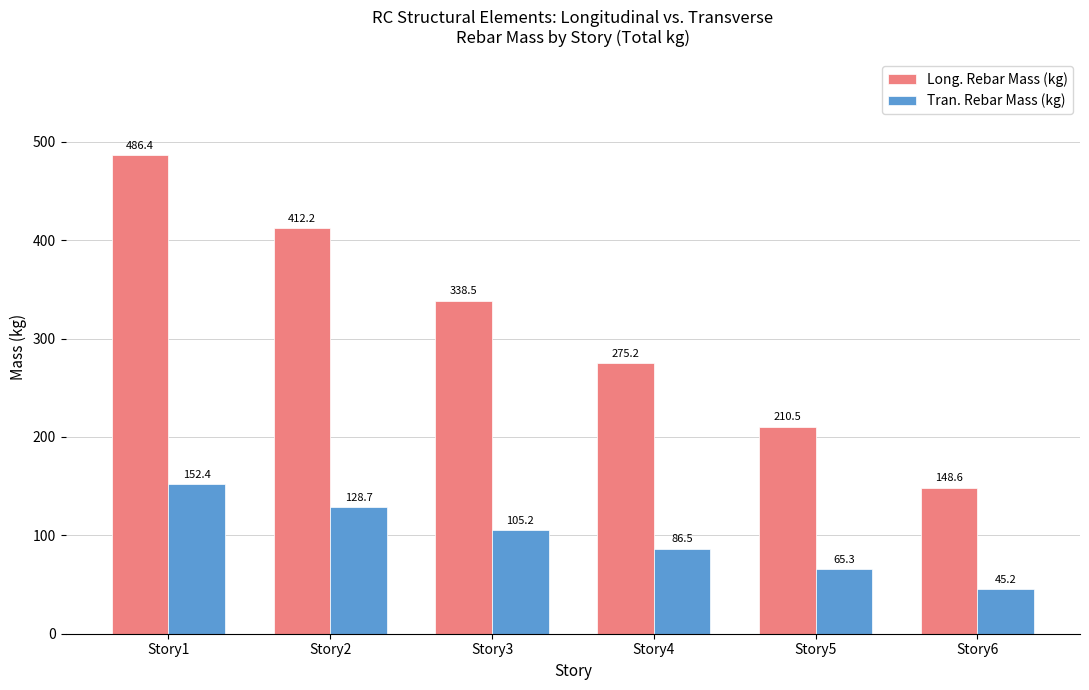

At which label is Tran. Rebar Mass (kg) closest to 98?

Story3